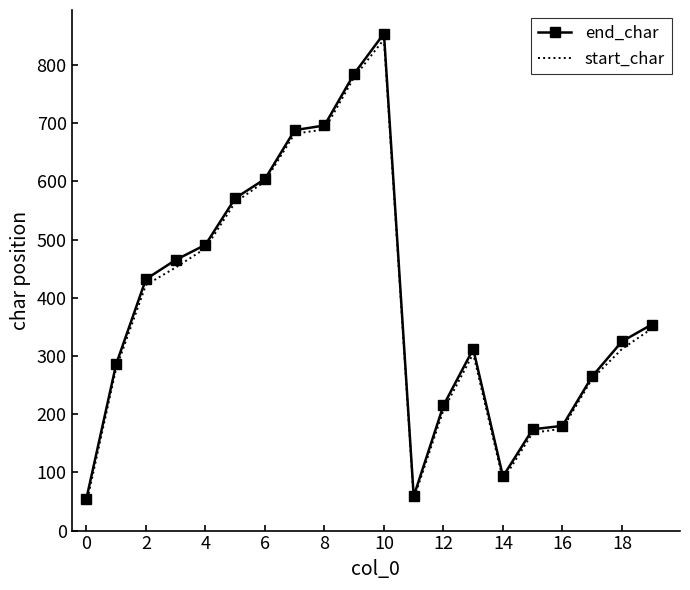

What is the difference between the maximum and second lowest values in the start_char series?

790